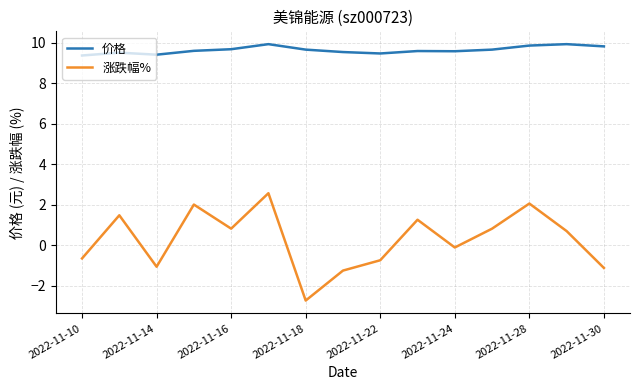

What are all the series names shown in the legend?

价格, 涨跌幅%